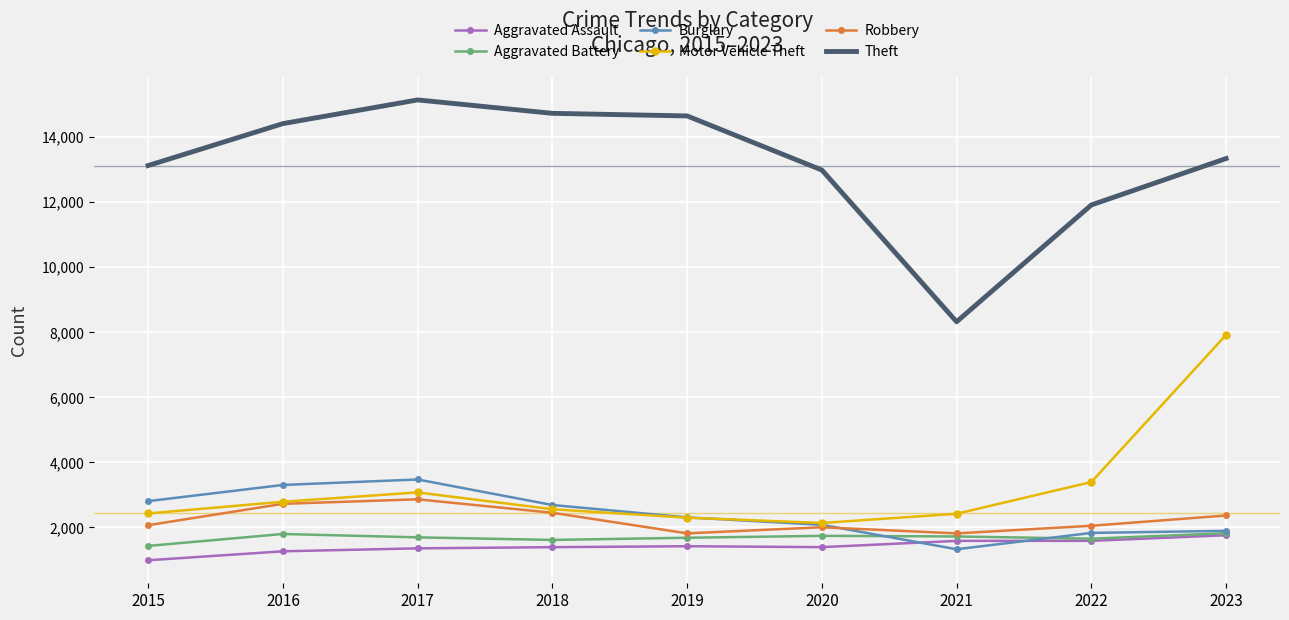

True or false: Burglary and Theft cross at least once.

False